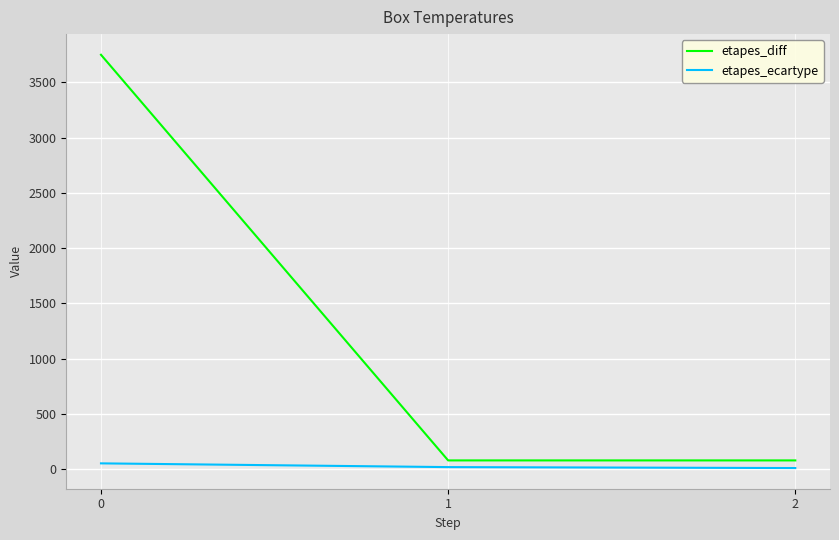

What is the sum of the etapes_diff values at 2 and 1?

160.0